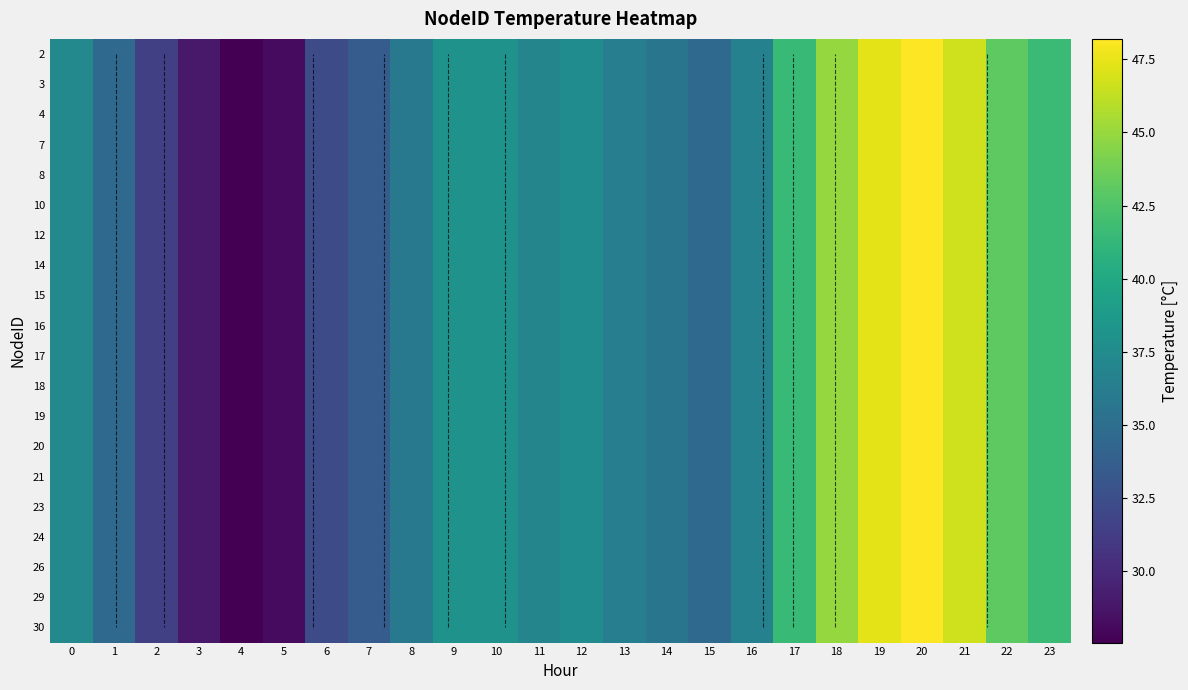

At how many categories does at least one series exceed 28?

23